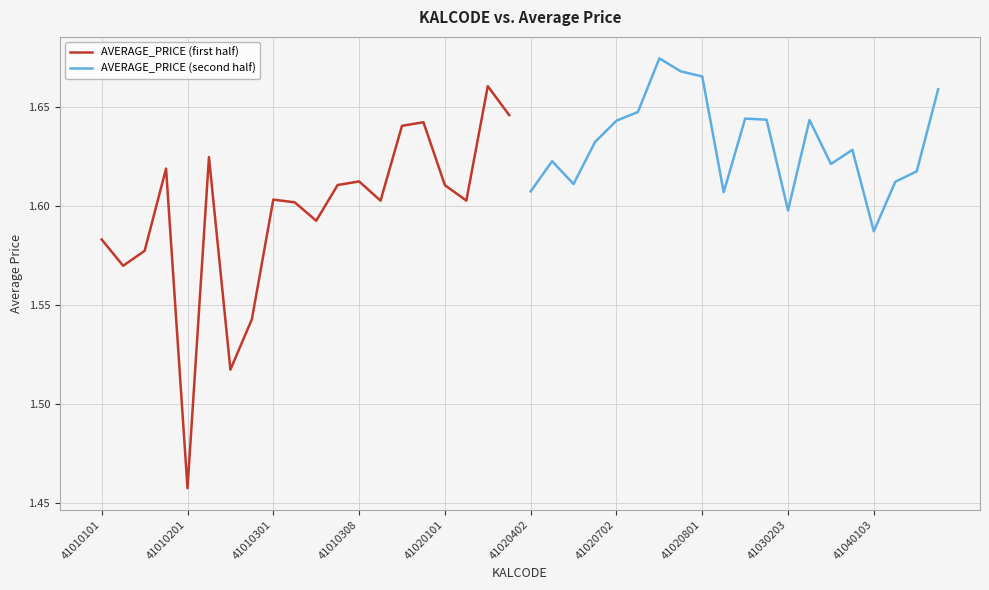

At which label does AVERAGE_PRICE (first half) reach its minimum?

41010201